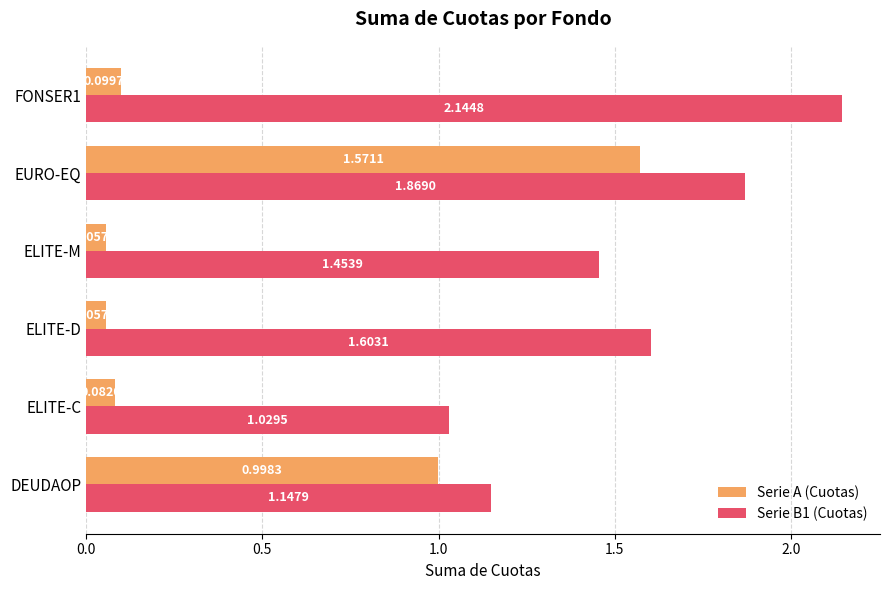

Which category has the lowest value in the Serie A (Cuotas) series?

ELITE-D